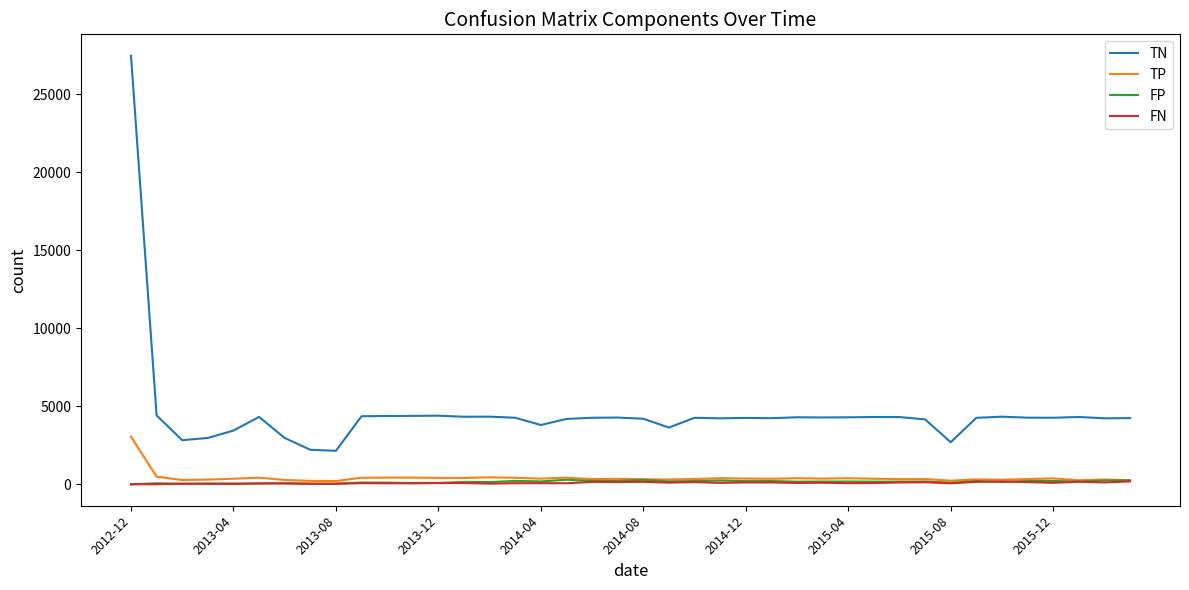

What is the sum of all FN values?

3737